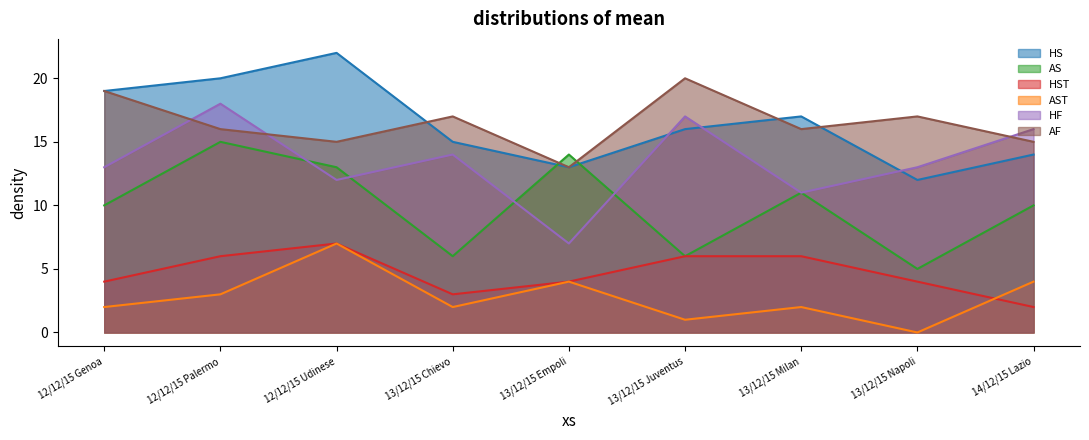

True or false: HF and AST cross at least once.

False